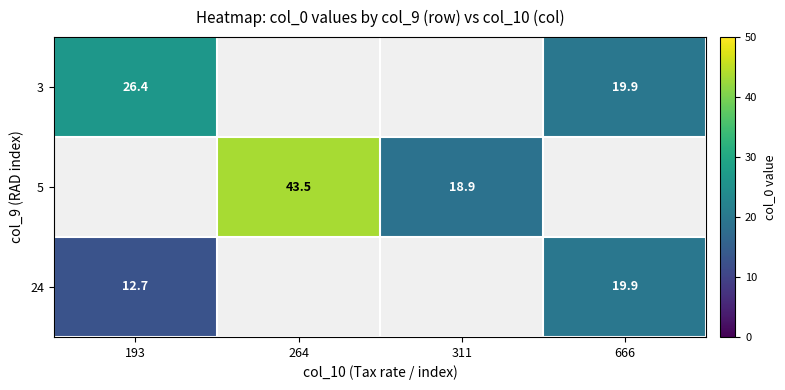

How many distinct data groups are displayed?

3